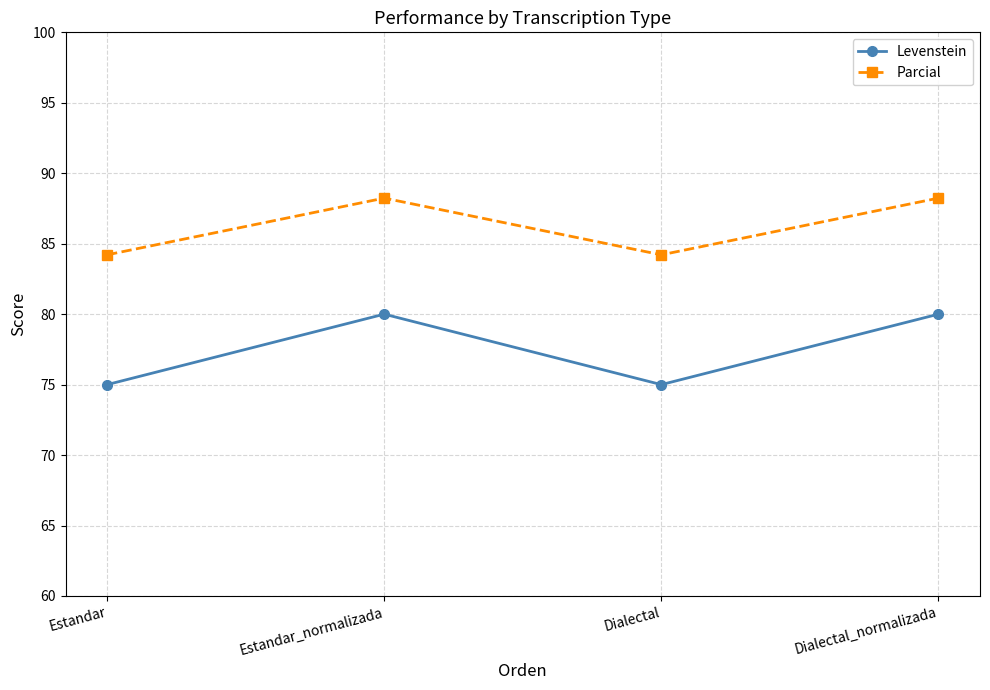

Where is the first local minimum for Parcial?

Dialectal